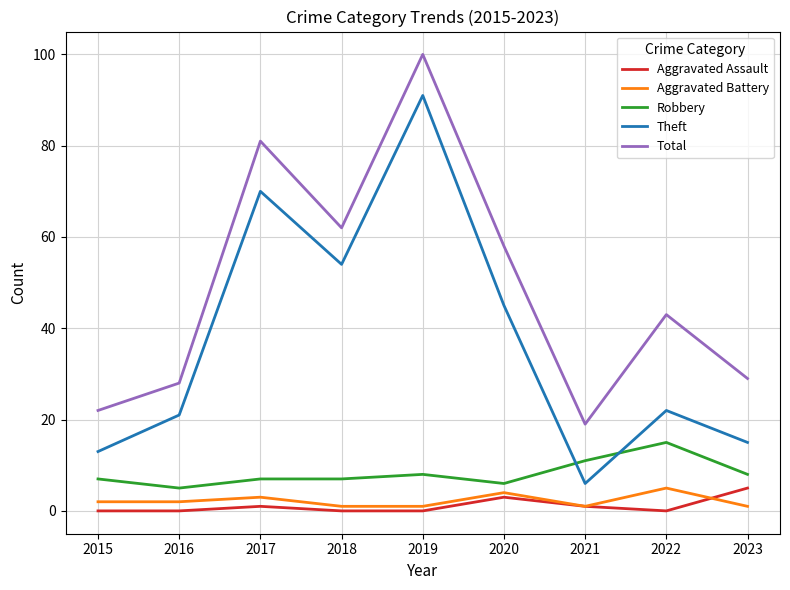

Is the value of Aggravated Assault at 2016 greater than the value of Robbery at 2018?

No